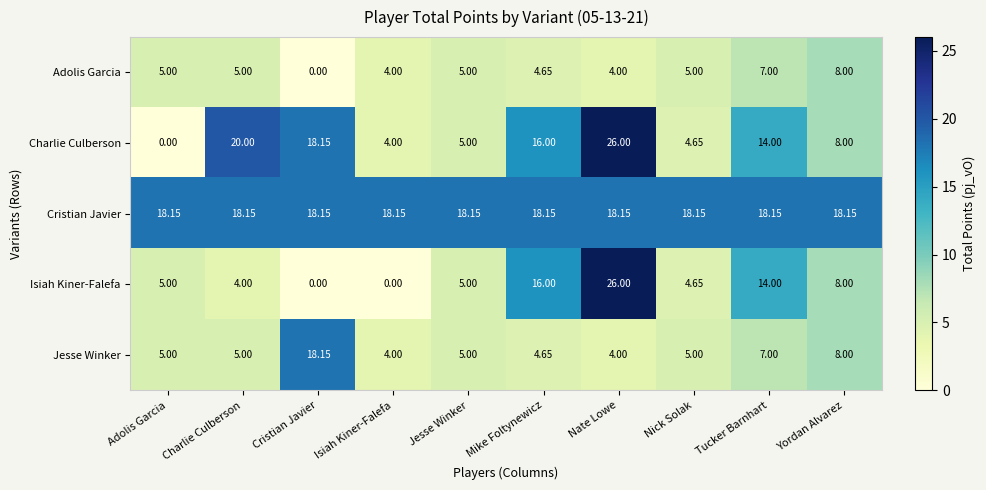

At which category is the sum across all series the highest?

Nate Lowe